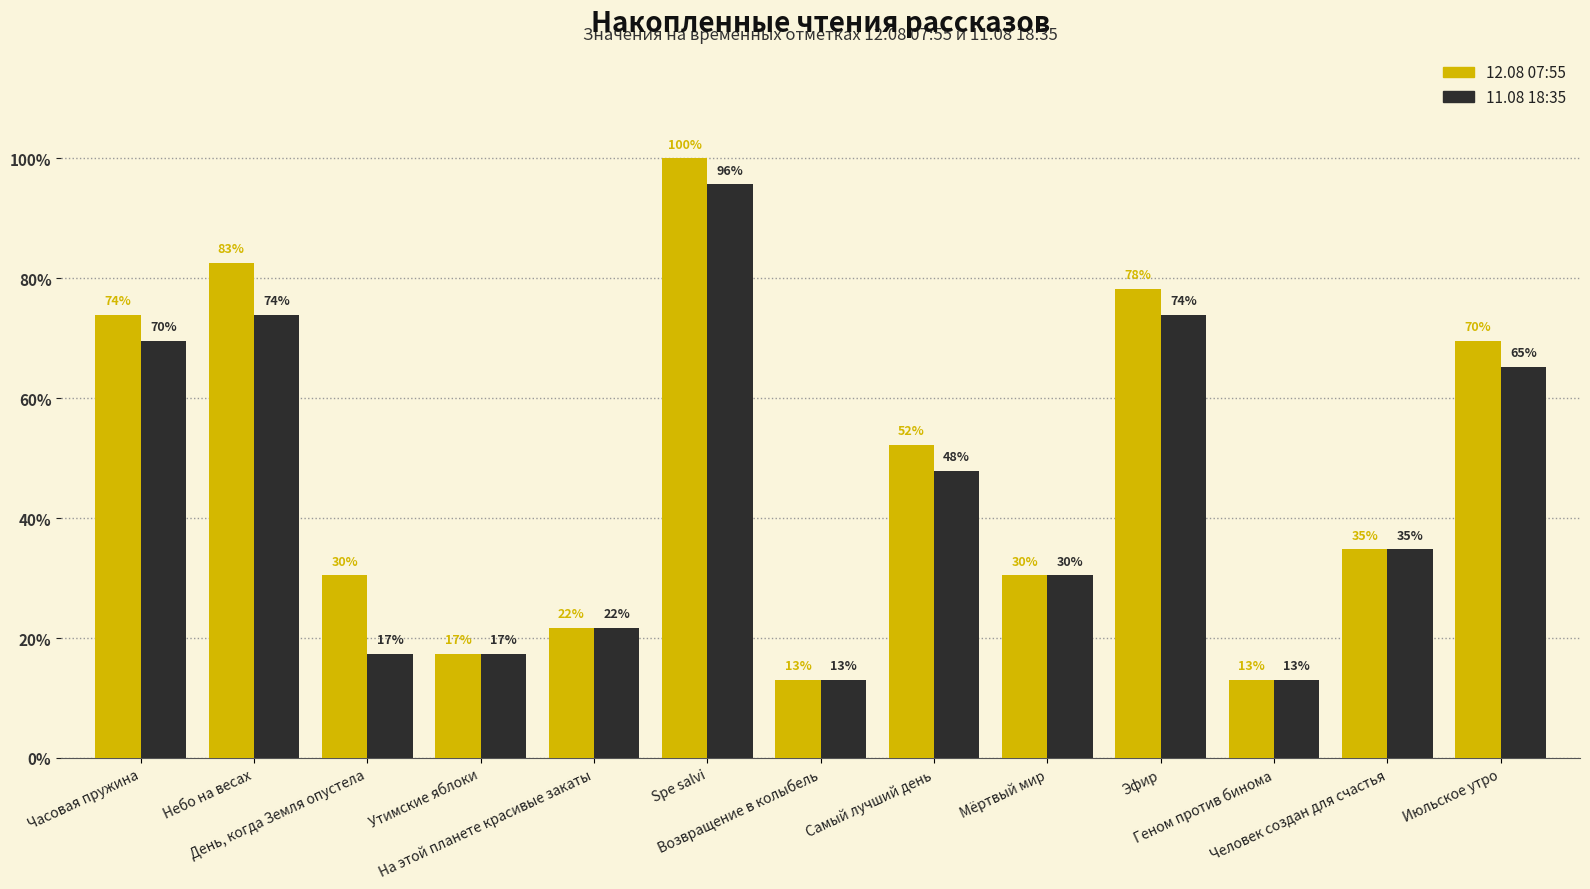

Rank the series by their average value, from lowest to highest.

11.08 18:35, 12.08 07:55